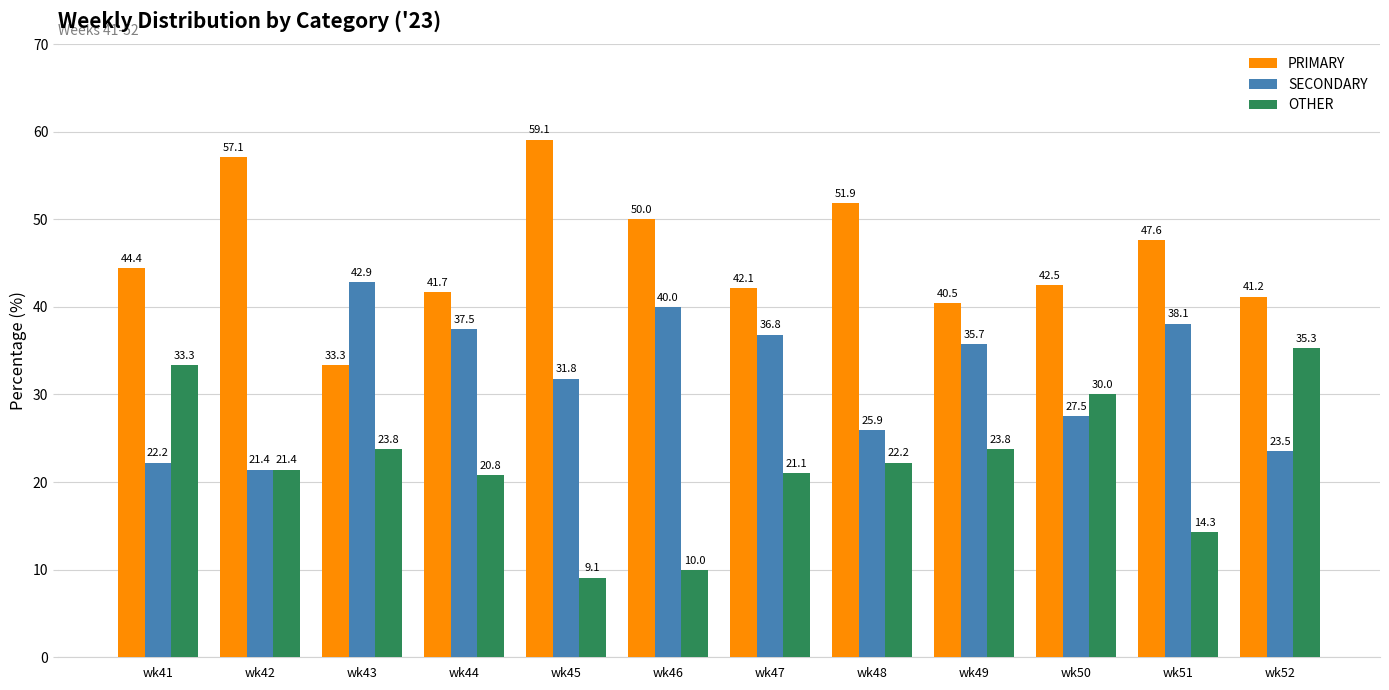

What is the highest value of the PRIMARY series?

59.1